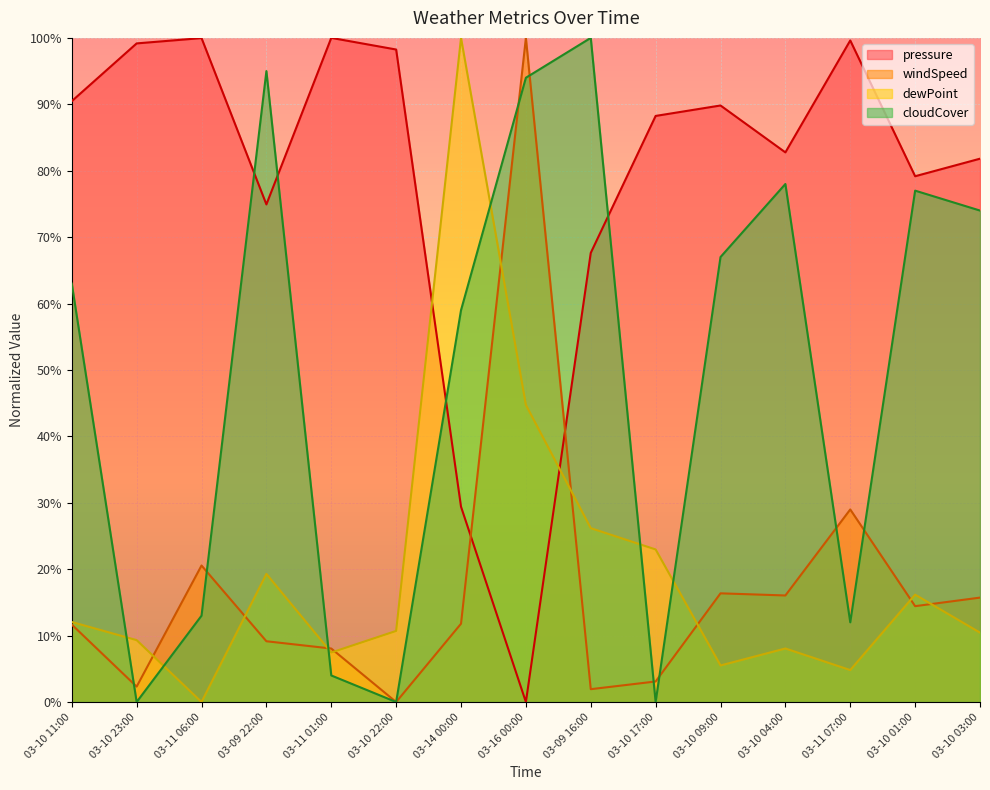

Where is the first local maximum for dewPoint?

03-09 22:00